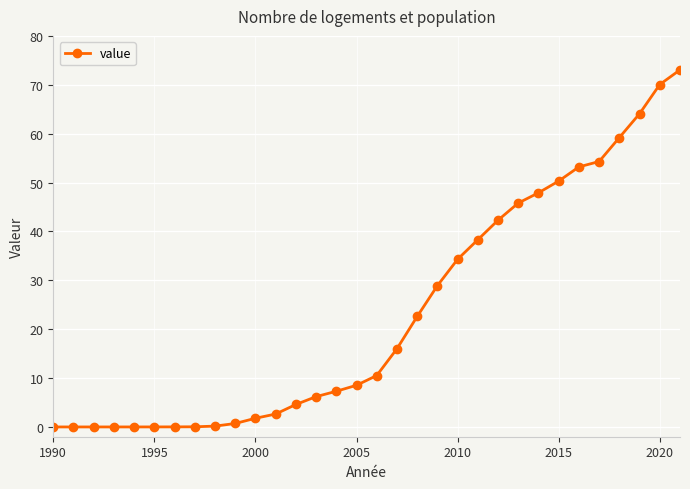

What is the average value?

23.2